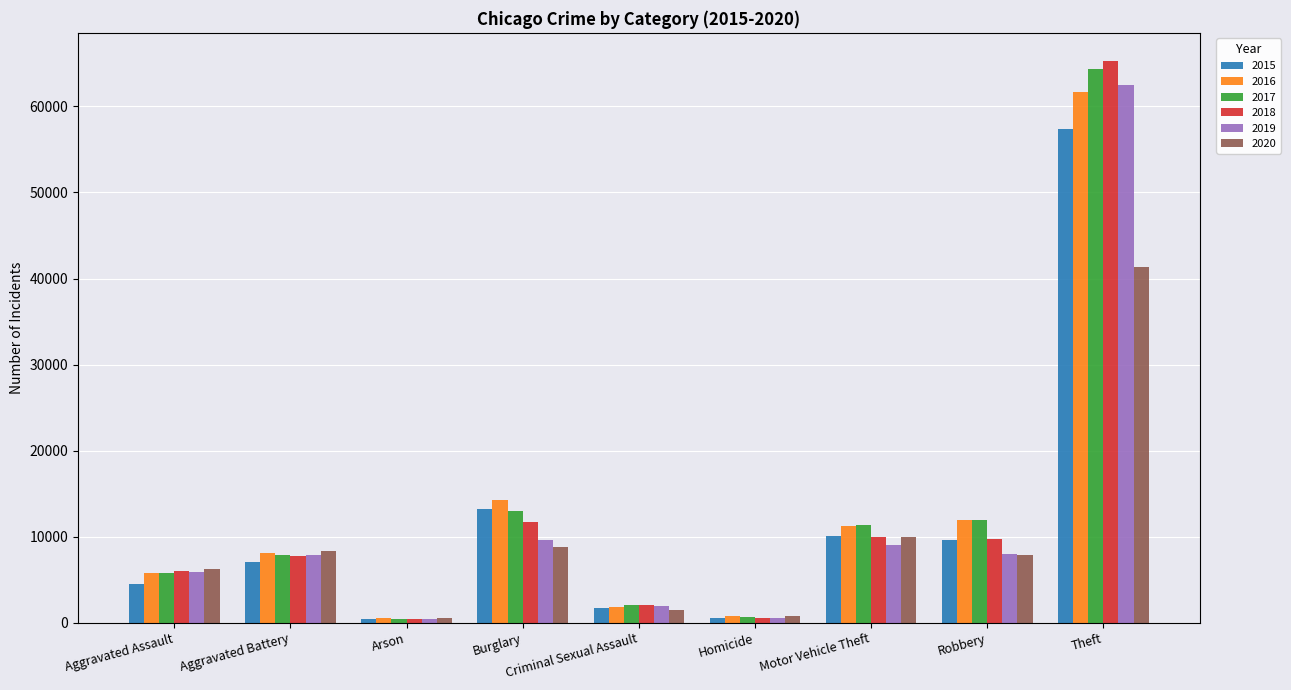

Is the value of 2015 at Motor Vehicle Theft greater than the value of 2017 at Homicide?

Yes